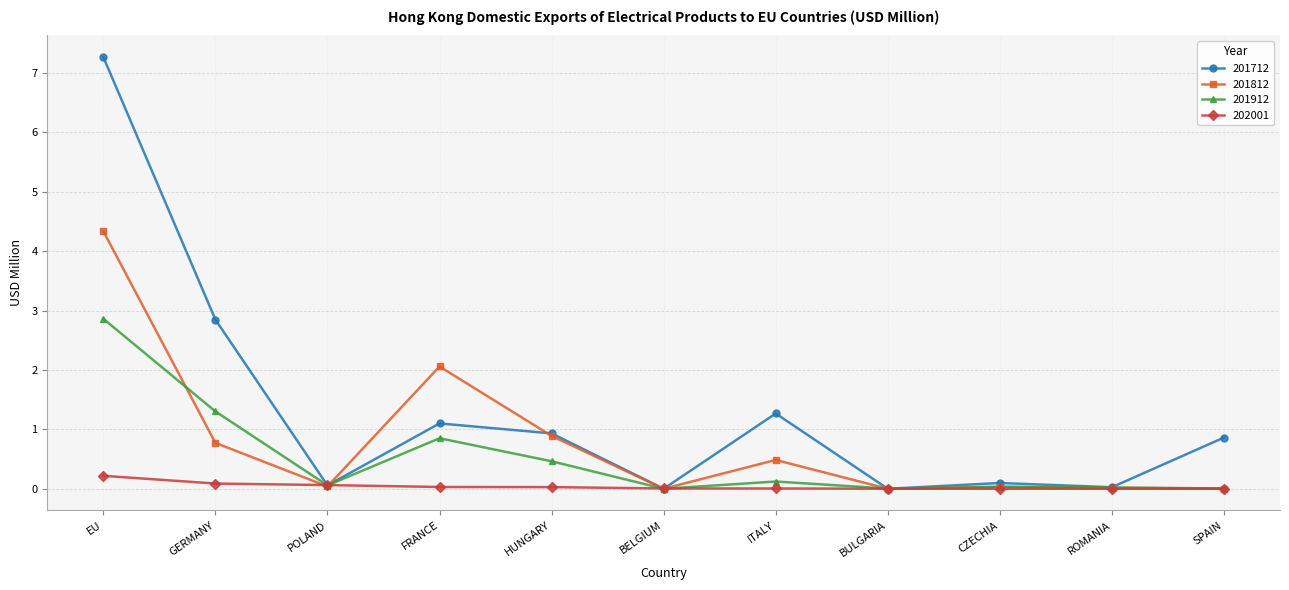

The 201912 series shows 0.0 at SPAIN. True or false?

True